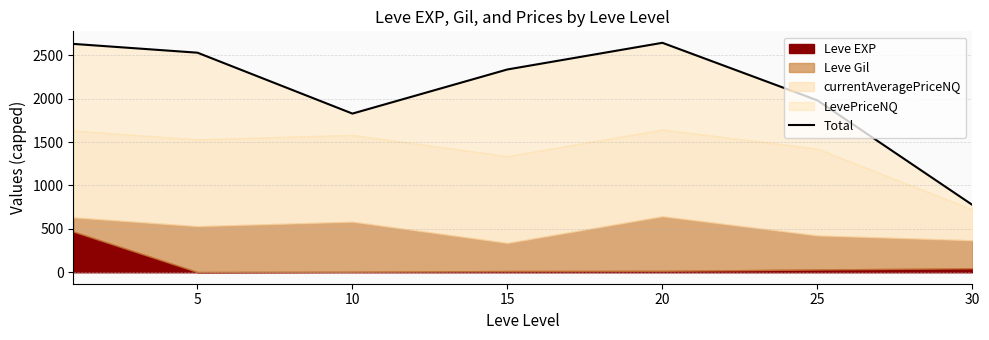

Read the value at 5.

2530.7